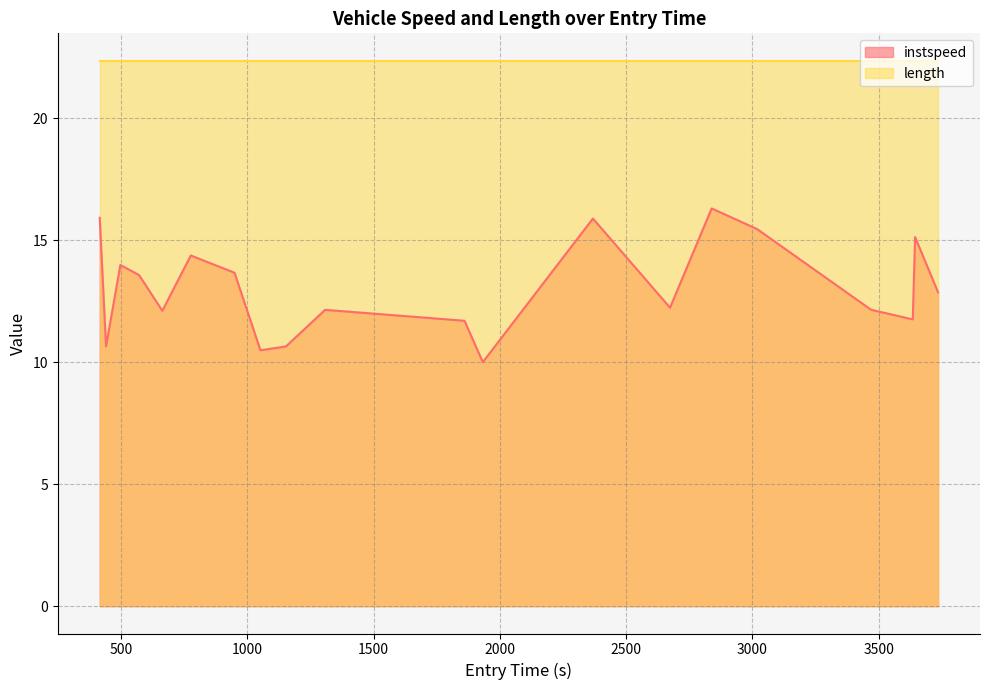

True or false: instspeed and length intersect in this chart.

False